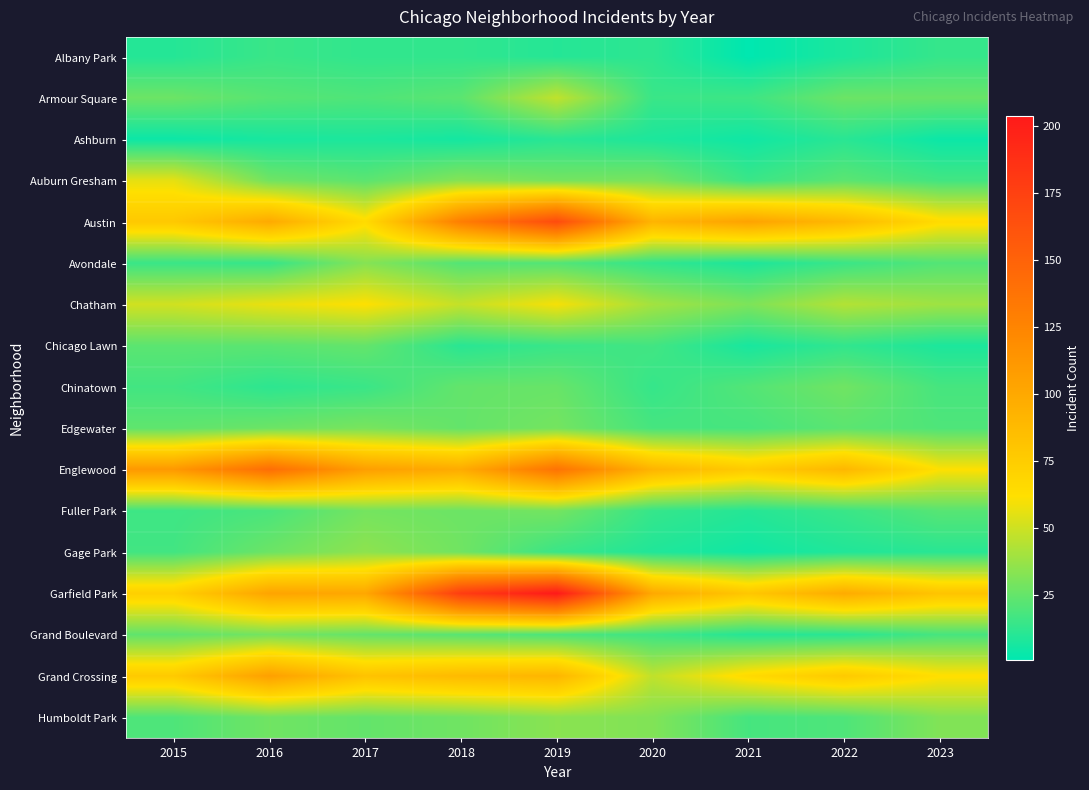

At how many categories does at least one series exceed 37?

9